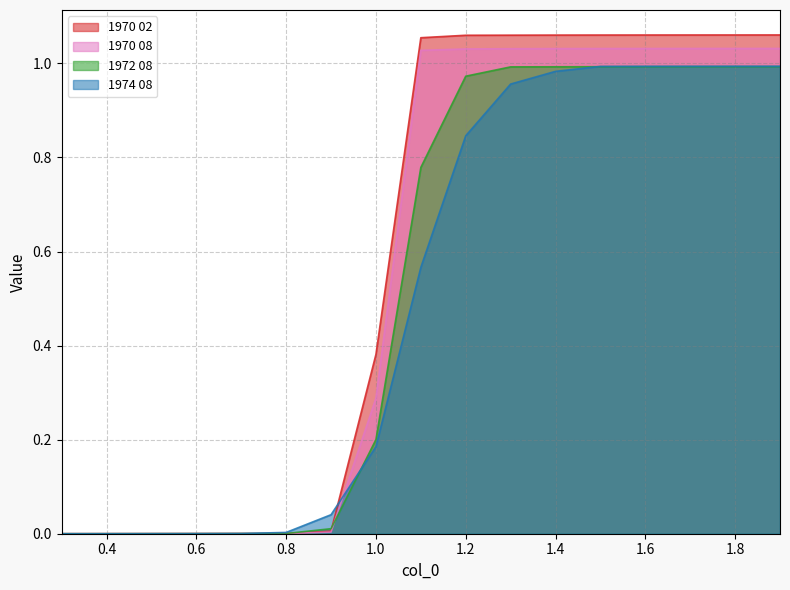

Which category has the highest value across all series?

1.9